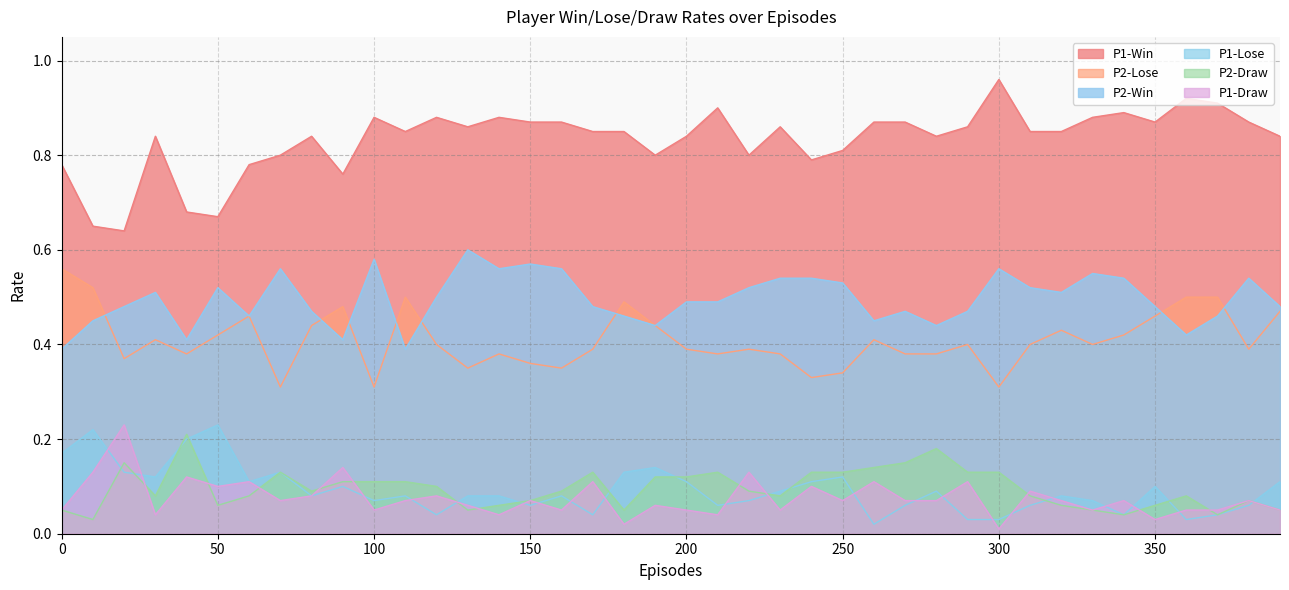

How many categories are shown in the chart?

40